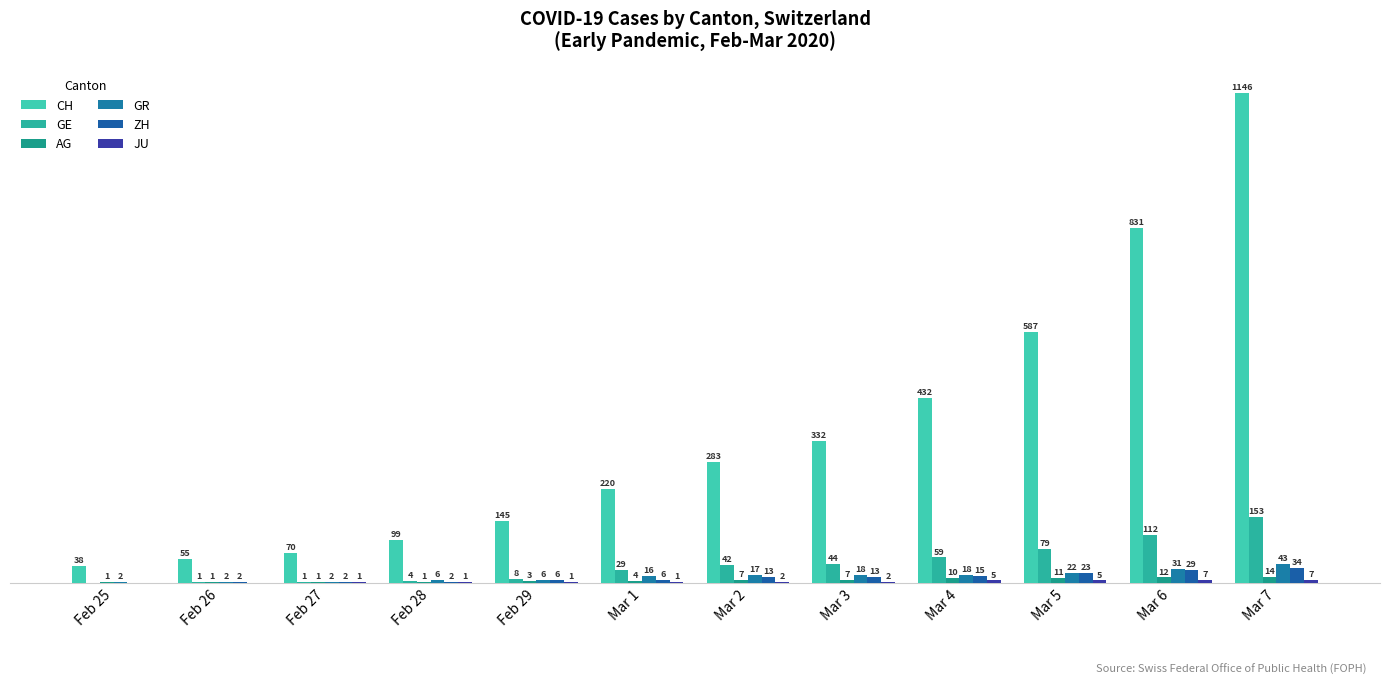

At how many categories does at least one series exceed 1143?

1